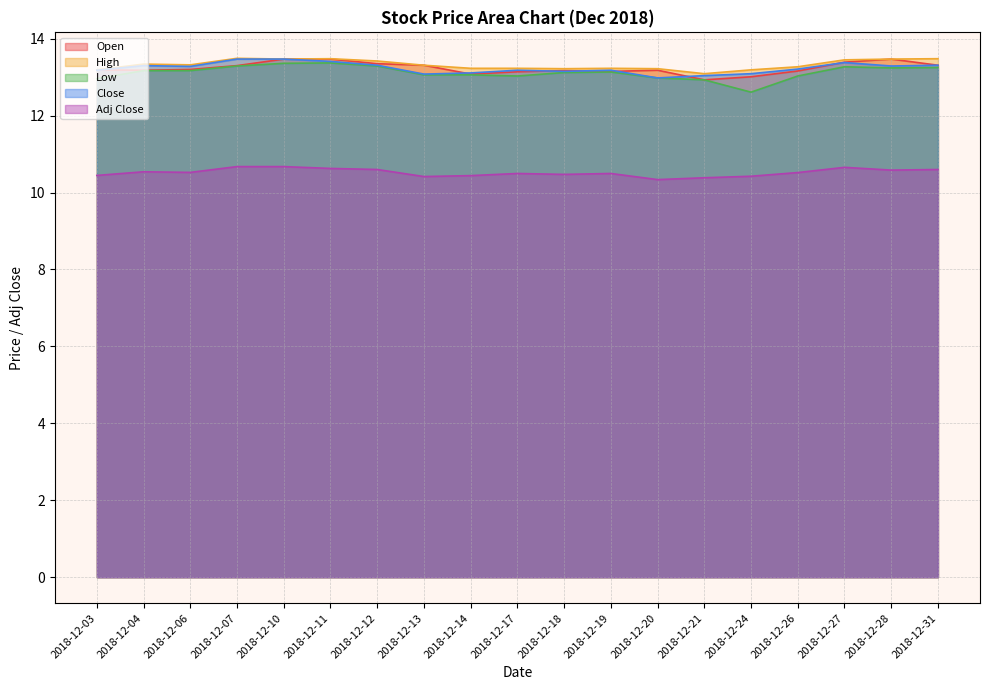

Is the value of Low at 2018-12-13 greater than the value of High at 2018-12-13?

No